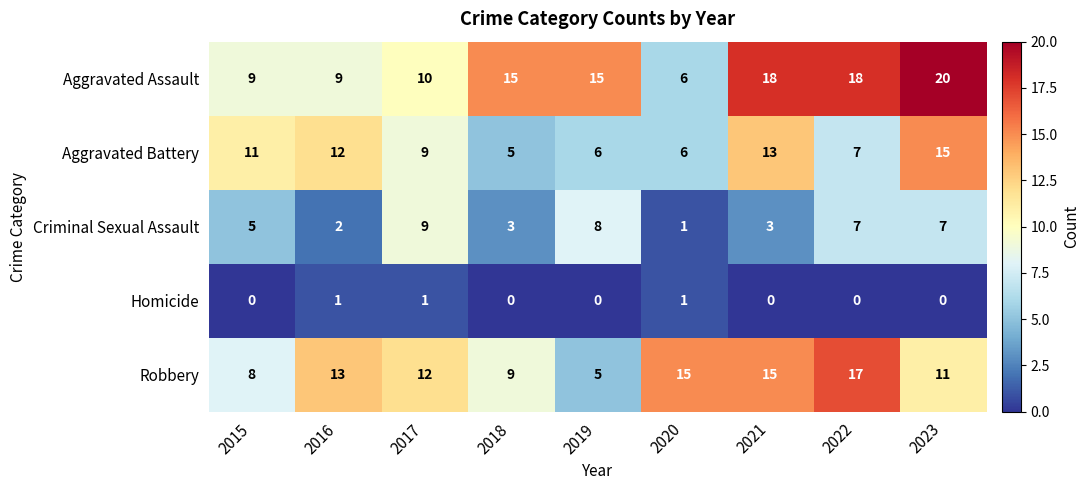

Which series has the widest spread of values?

Aggravated Assault